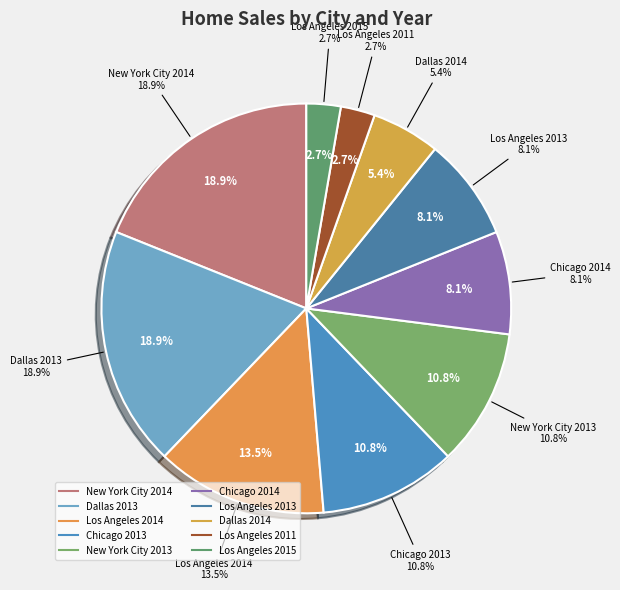

Between 2014 and 2013, which is larger?

2014